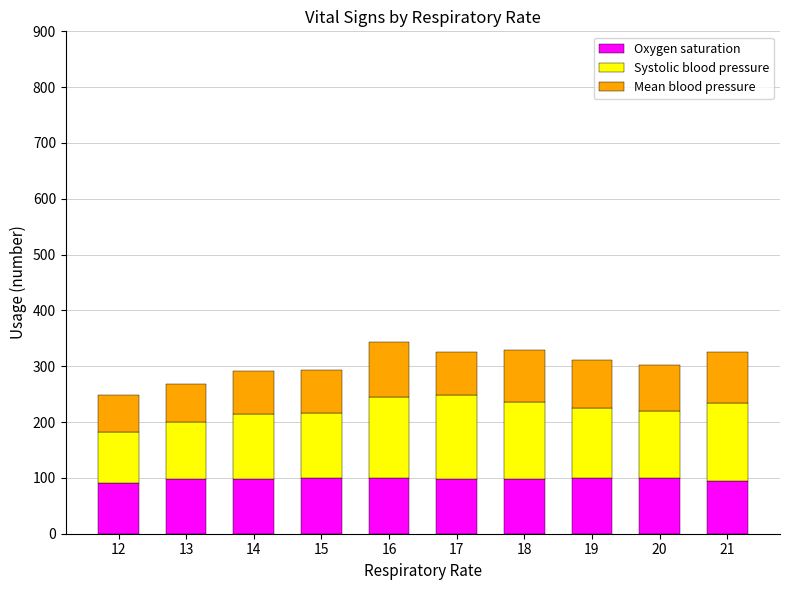

Is it true that Oxygen saturation equals 66 at 19?

False